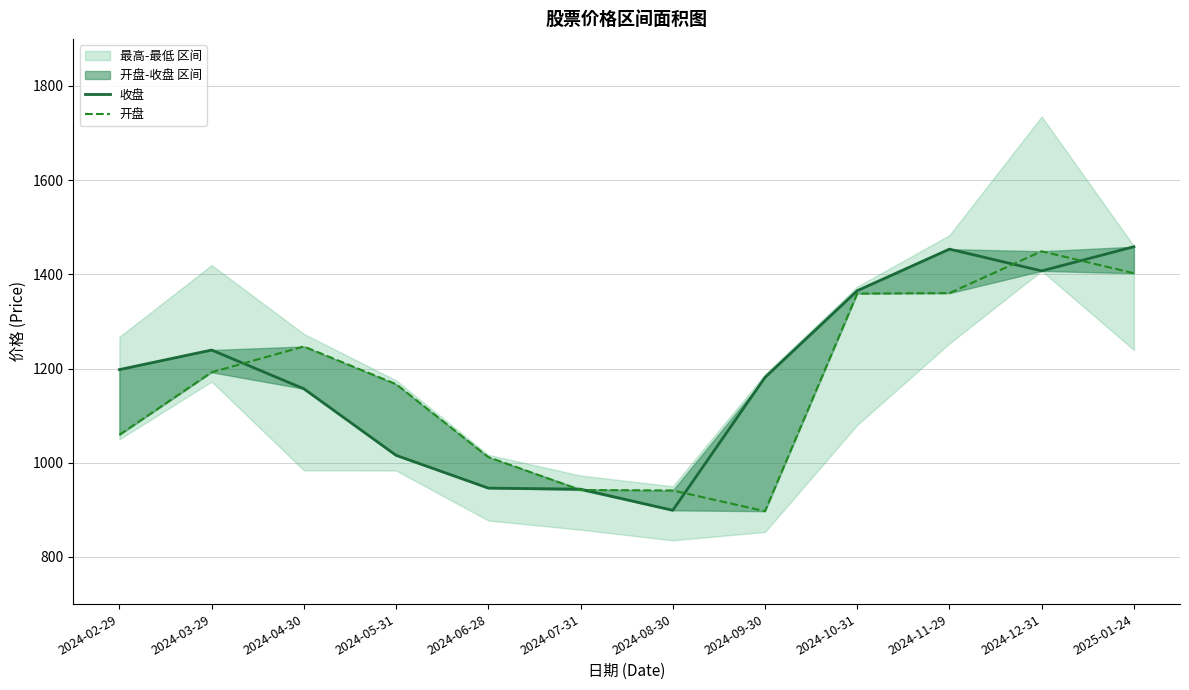

Which series has the largest total across all categories?

收盘